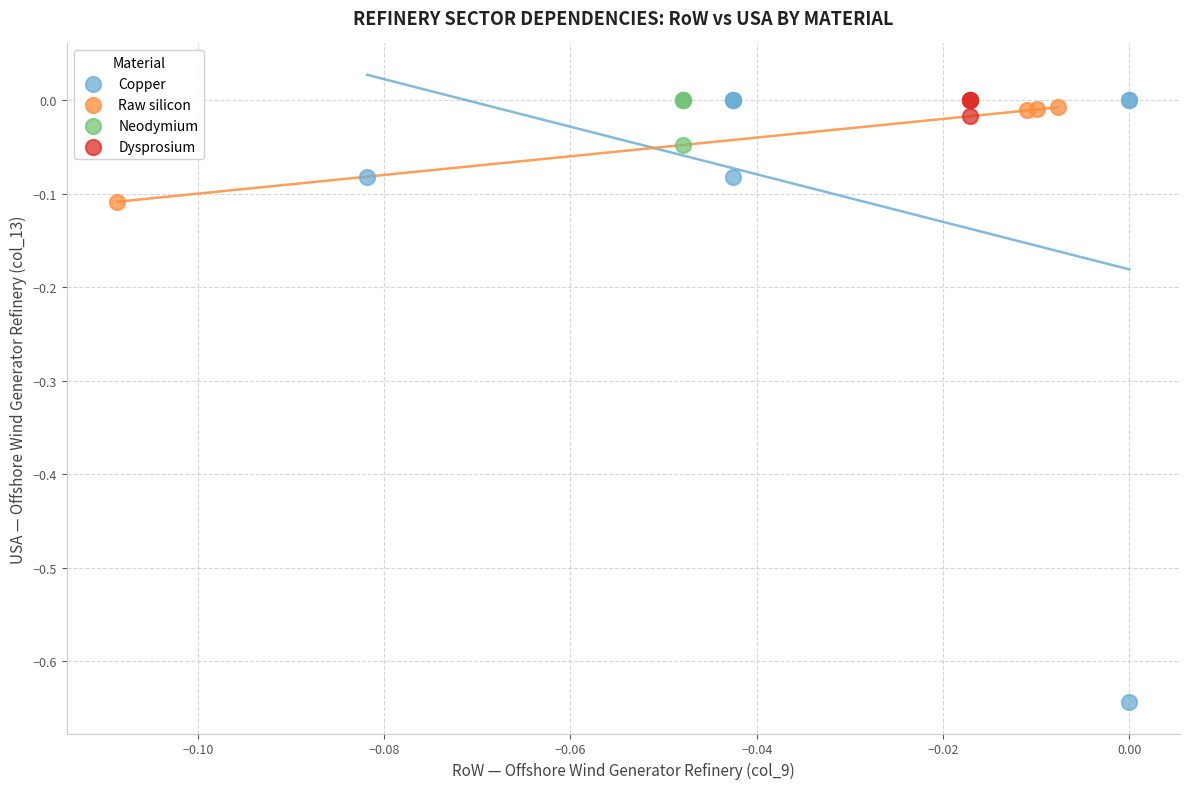

Which series reaches the minimum Y coordinate?

Copper